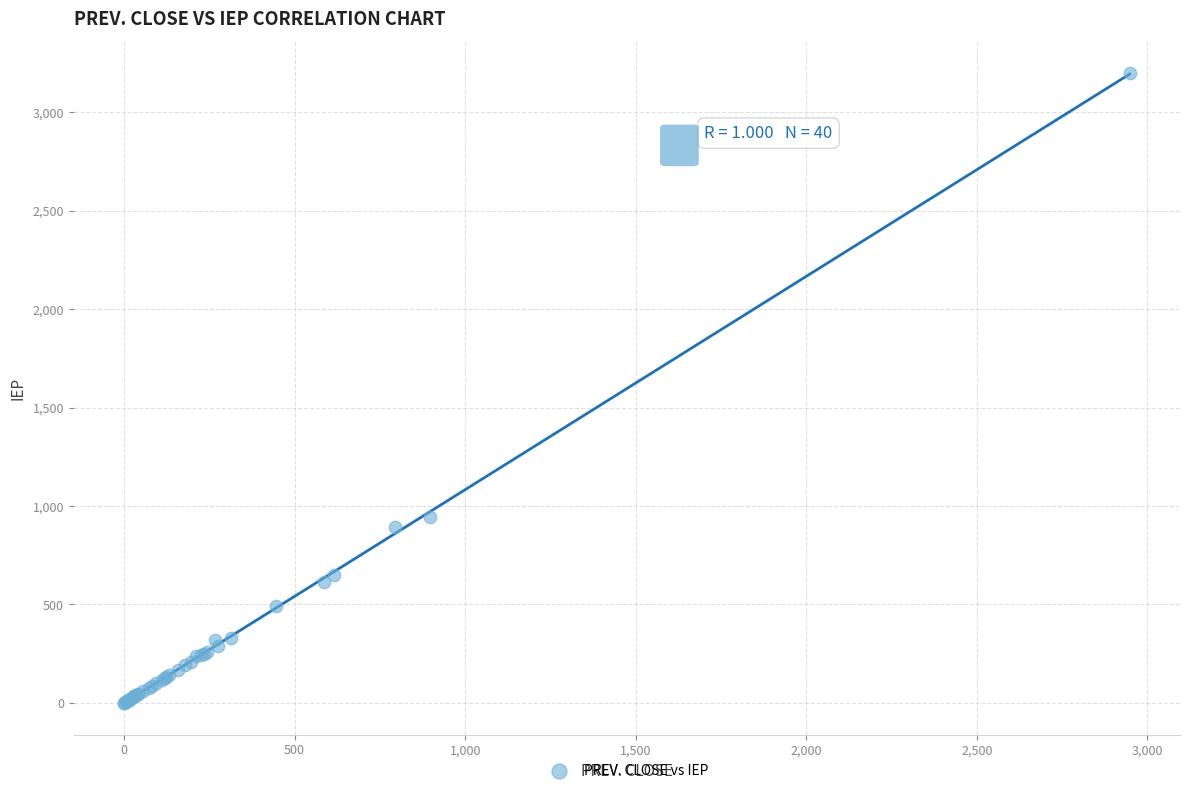

What Y value in the scatter plot is closest to 1600?

942.4